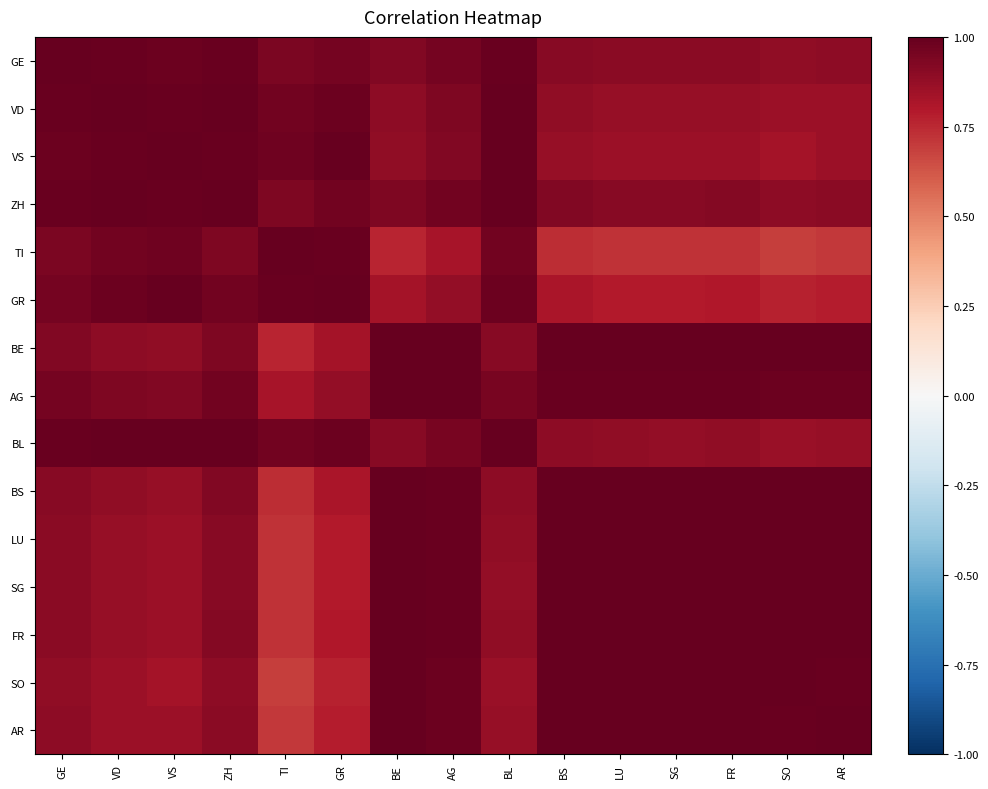

Which series has the largest range (max minus min)?

TI